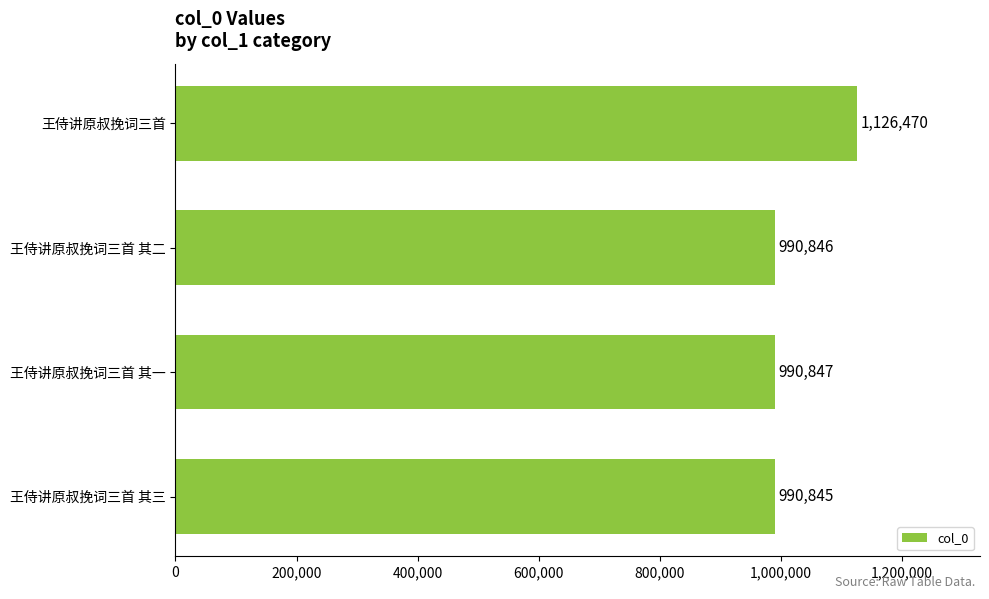

At which label is the value closest to 1058657?

王侍讲原叔挽词三首 其一